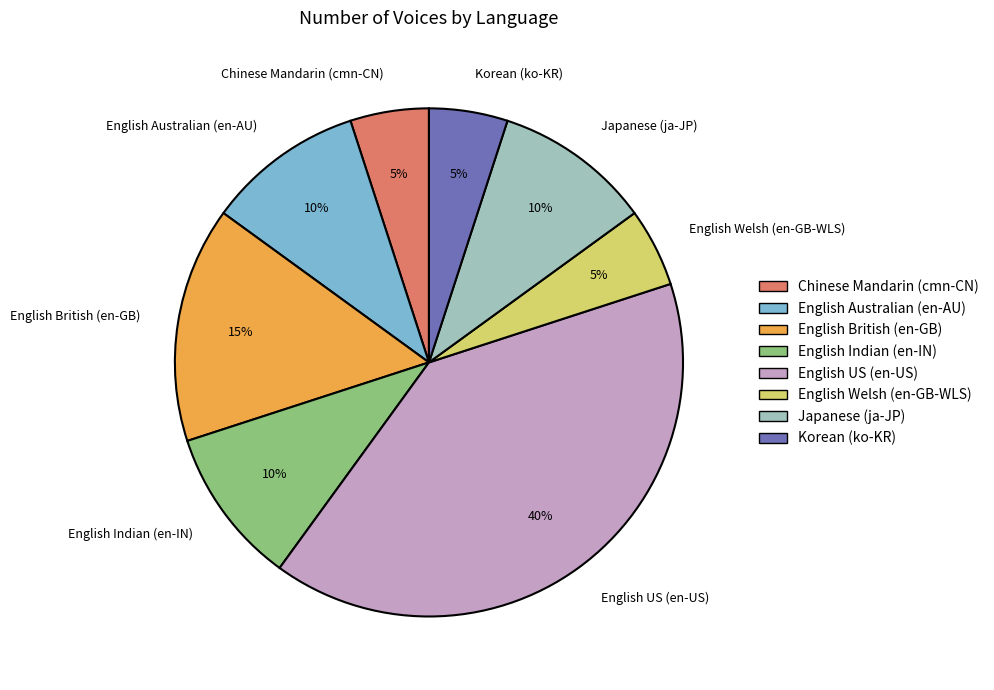

Is English US (en-US) the majority of the pie?

No